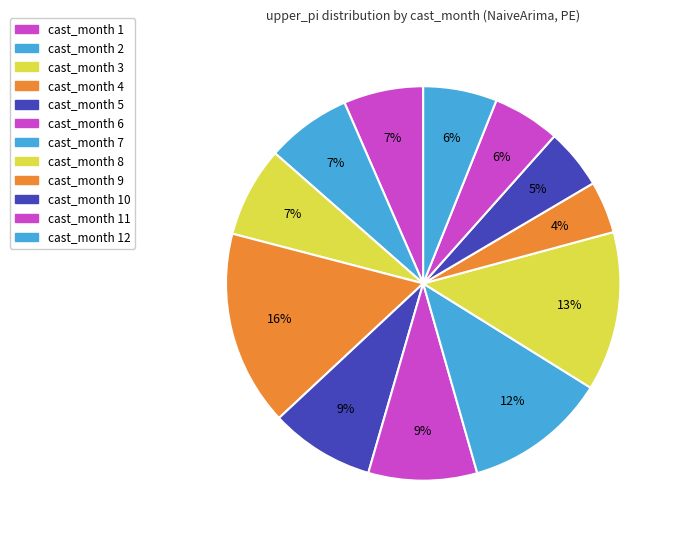

Is there a majority slice in this chart?

No